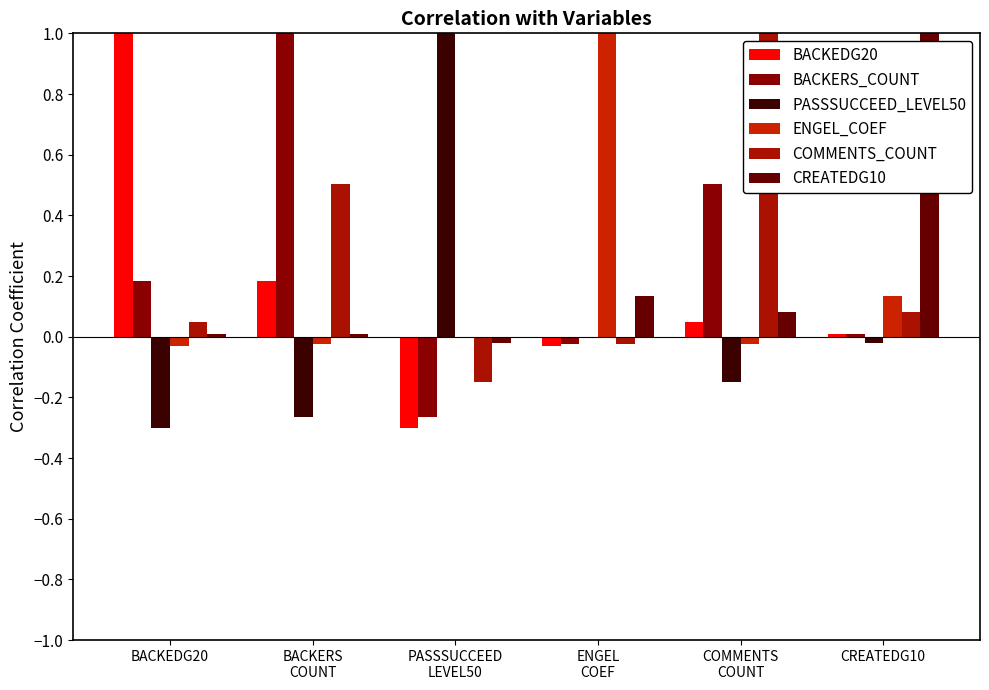

What is the total value across all series at ENGEL
COEF?

1.1